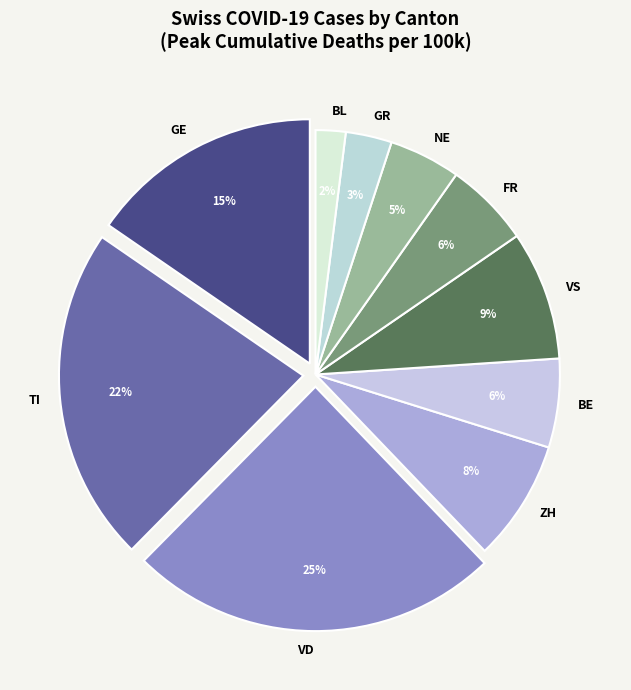

Do GE and VD together represent more than half of the pie?

No